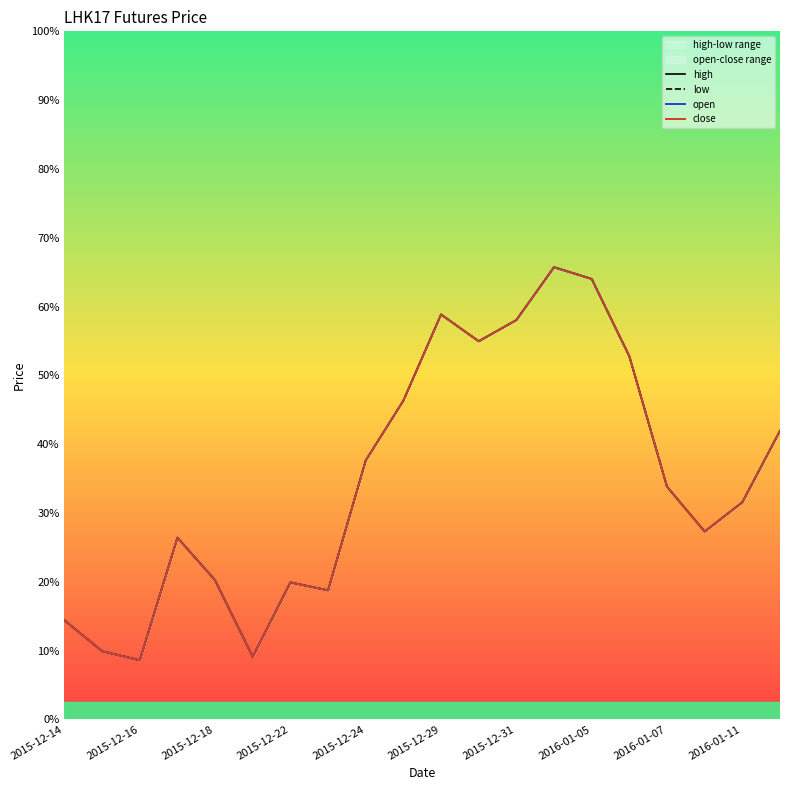

Between 2016-01-05 and 16, which series saw the biggest shift?

high